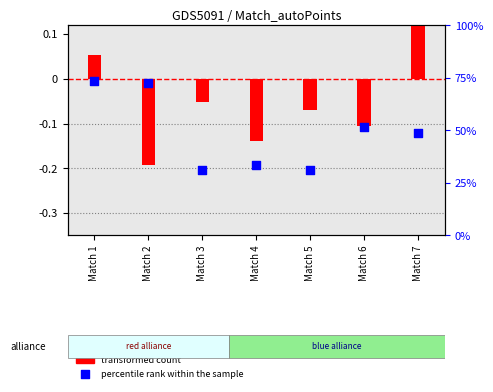

Which series reaches the maximum Y coordinate?

transformed count